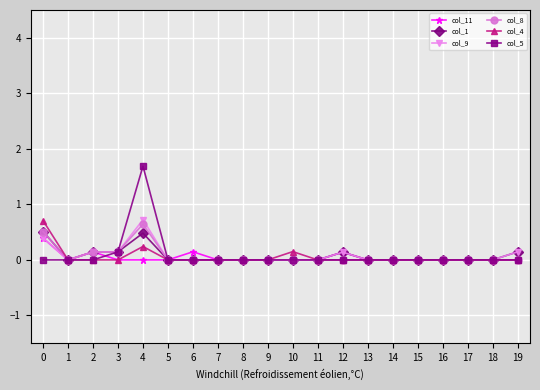

Where is the first local minimum for col_8?

1